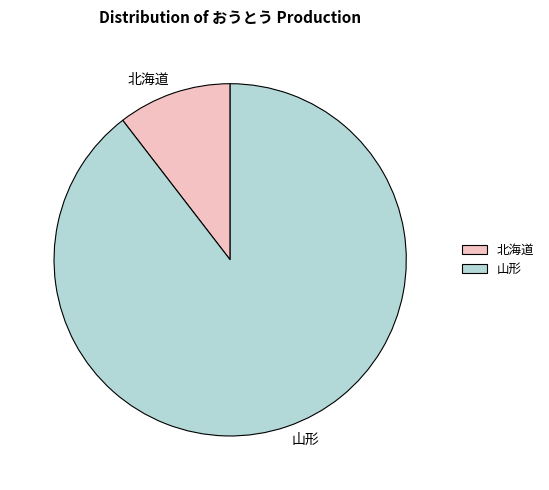

Which slice is the largest?

山形